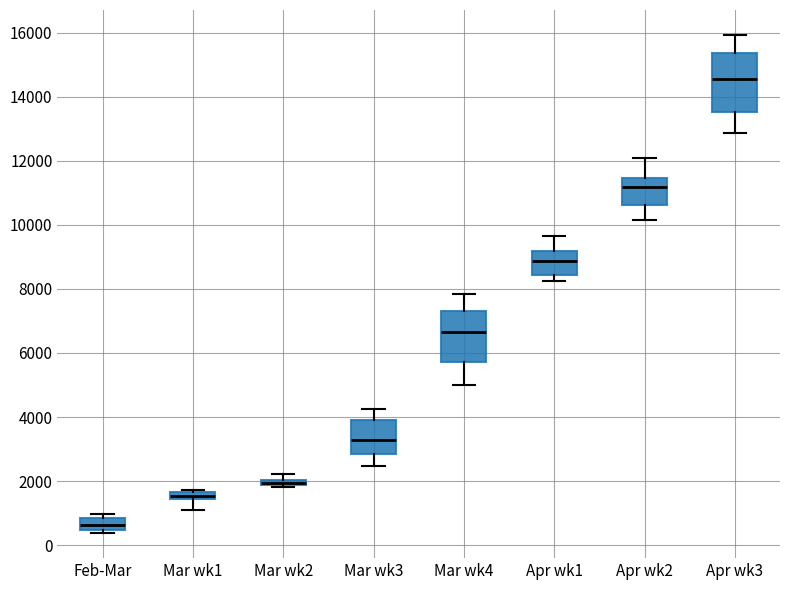

Comparing the boxes themselves (not the whiskers), which one is the tallest?

Apr wk3